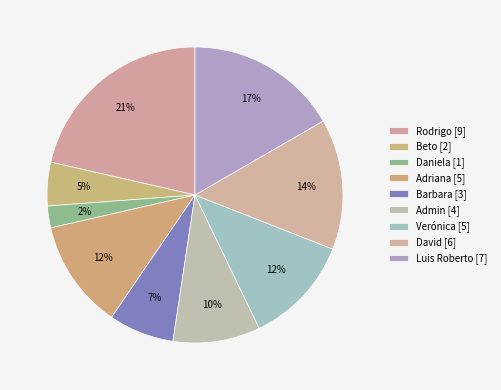

How many segments does this pie chart have?

9